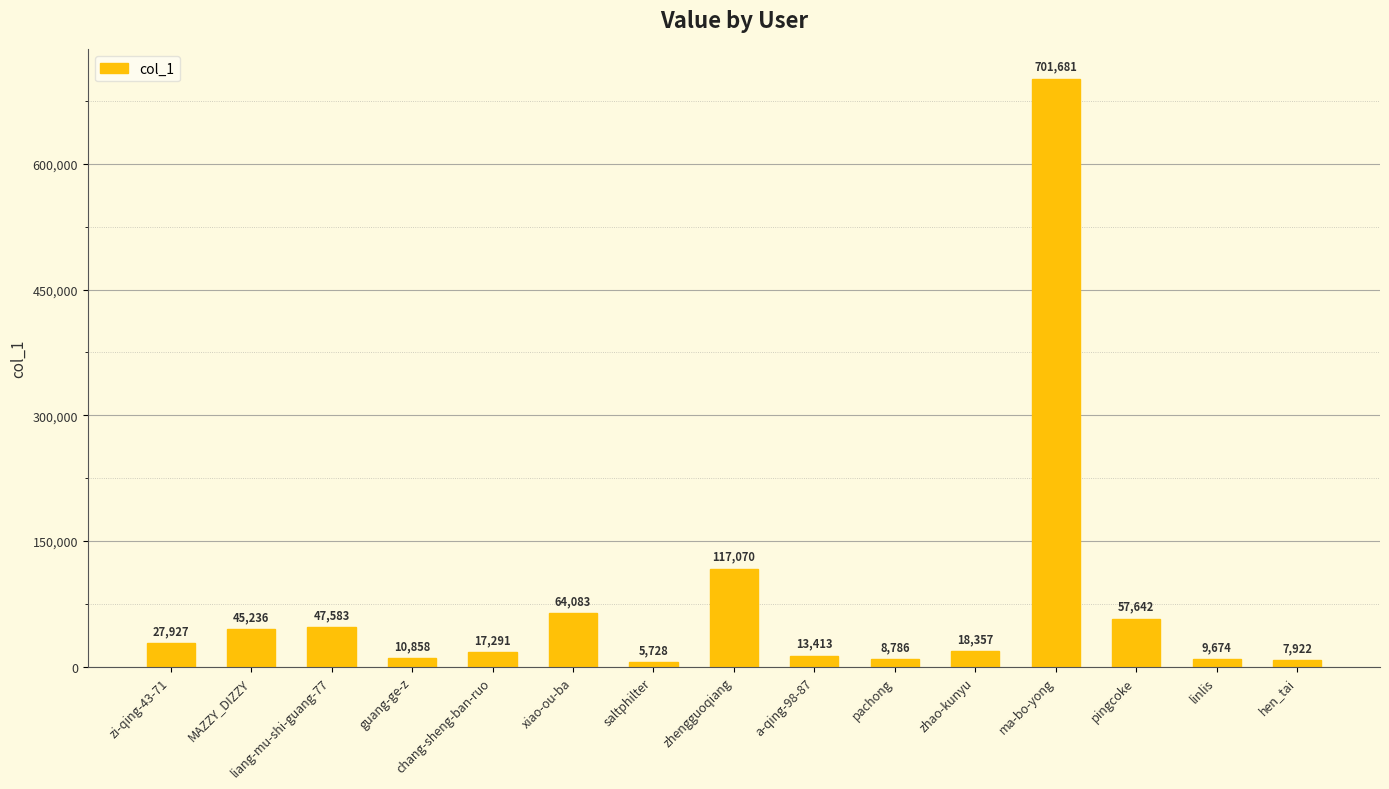

What is the average value?

76883